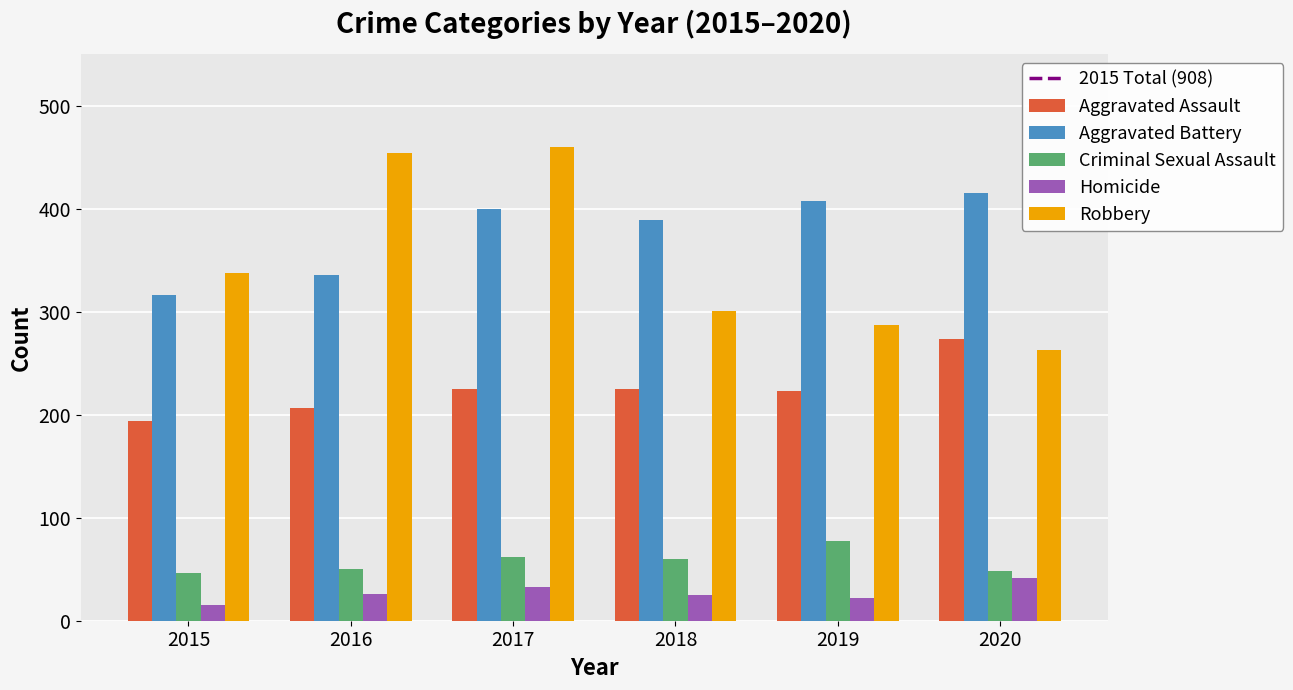

What is the total value across all series at 2016?

1072